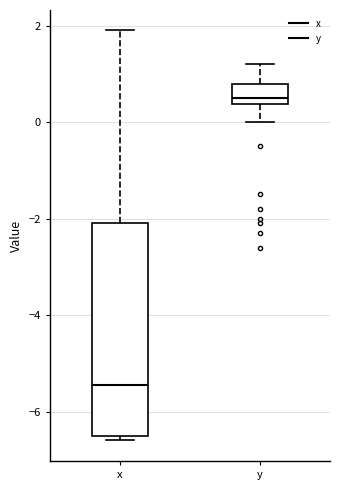

Reading left to right, transcribe this box plot: for each box, give where its median line is, the range the box spans, and where its two whiskers end, as read against the y-axis. The values are not printed on the chart, so give them approximately, as read against the axis.

x: median -5.4, box -6.4 to -2.0, whiskers -6.6 to 2.0
y: median 0.6, box 0.4 to 0.8, whiskers 0.0 to 1.2